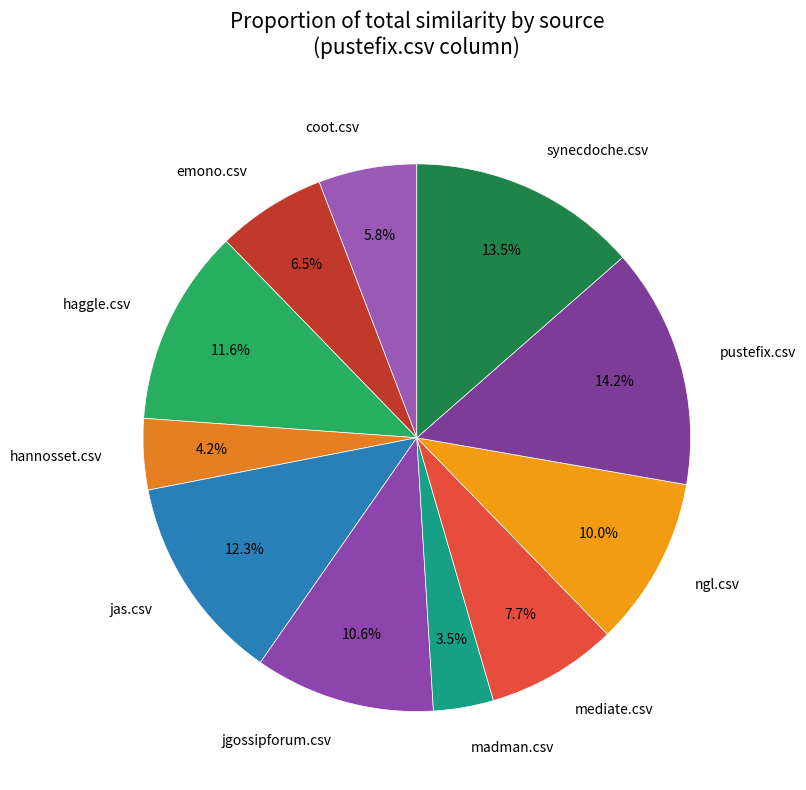

How many segments does this pie chart have?

11